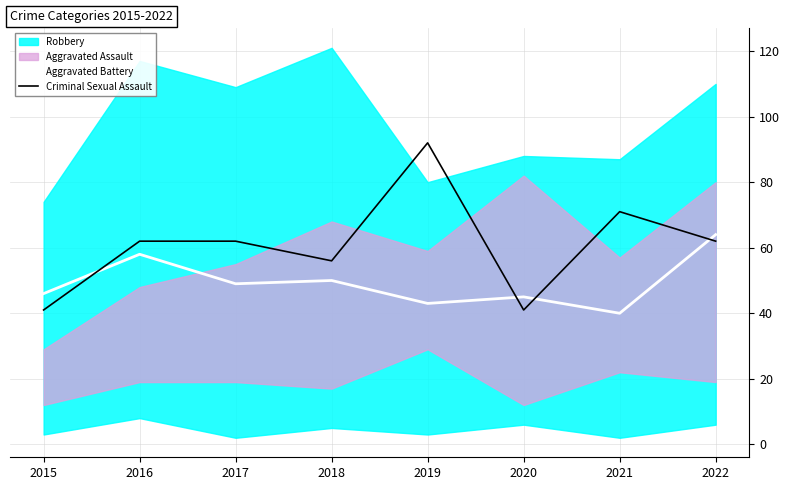

The Aggravated Battery series shows 29 at 2017. True or false?

False